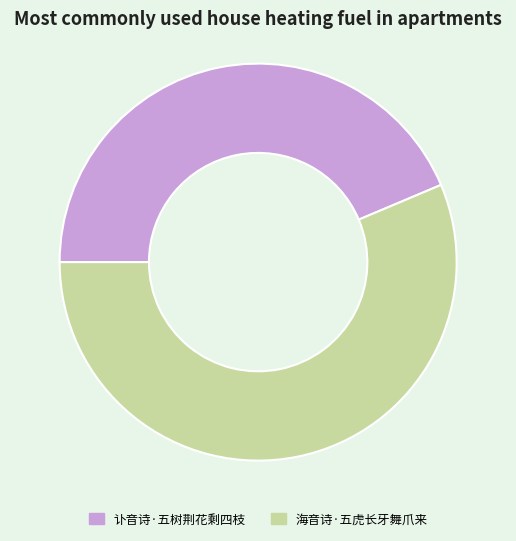

How many segments does this pie chart have?

2